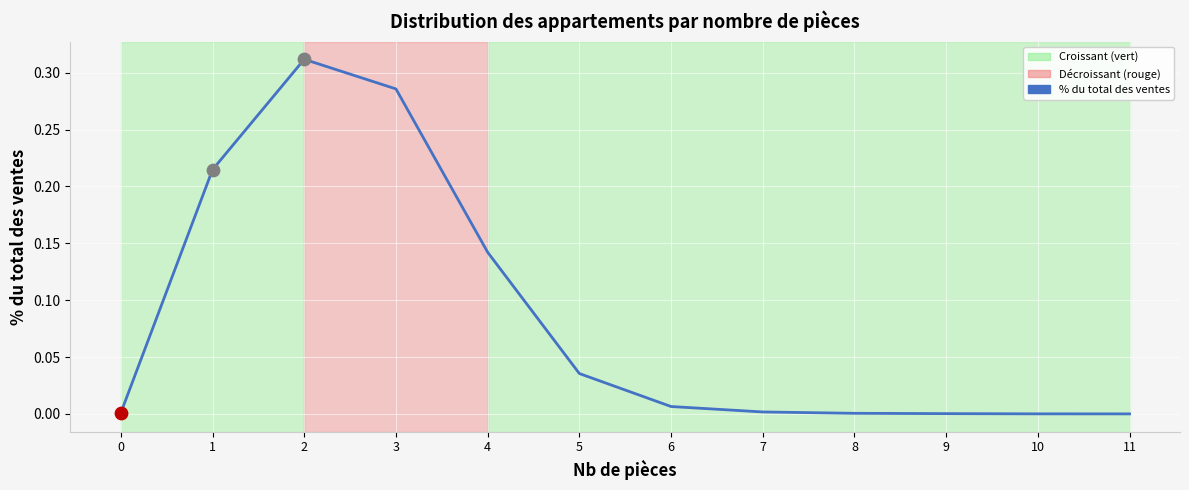

The value at 1 is 0.3. True or false?

False